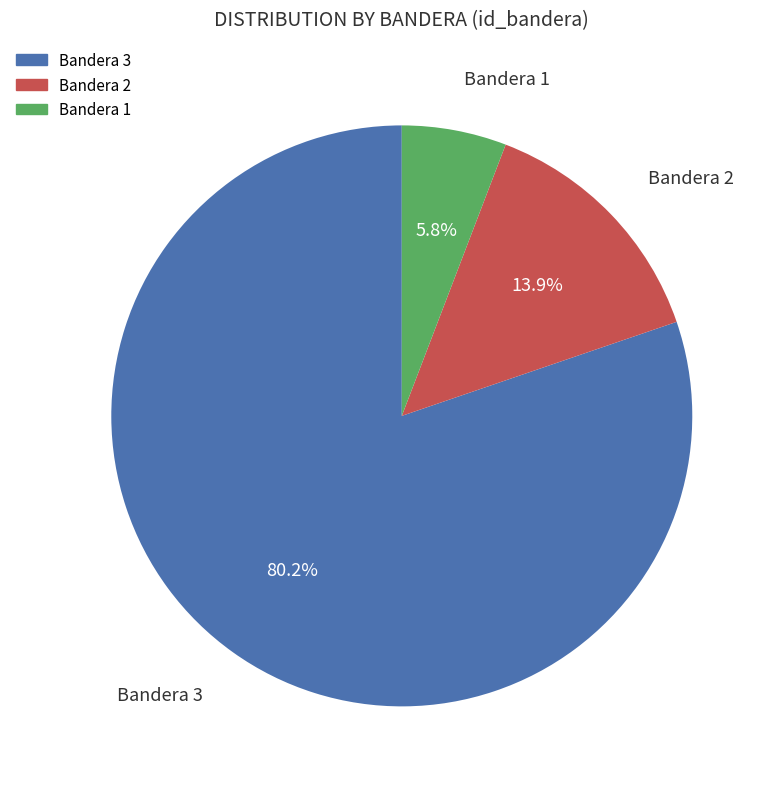

What is the ratio of the value at Bandera 2 to the value at Bandera 1?

2.4